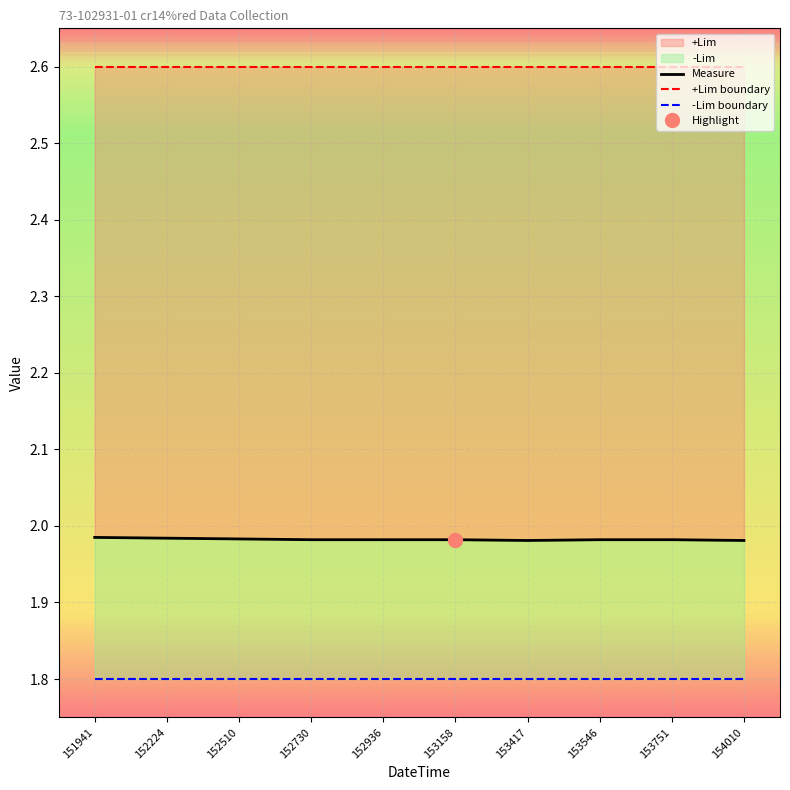

At which category does Measure reach its first local valley?

220517153417